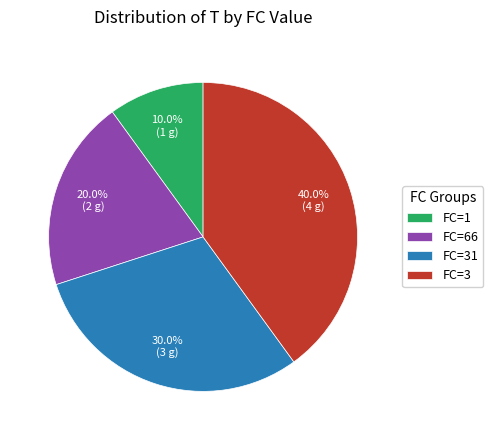

Which category has the smallest portion of the pie?

FC=1